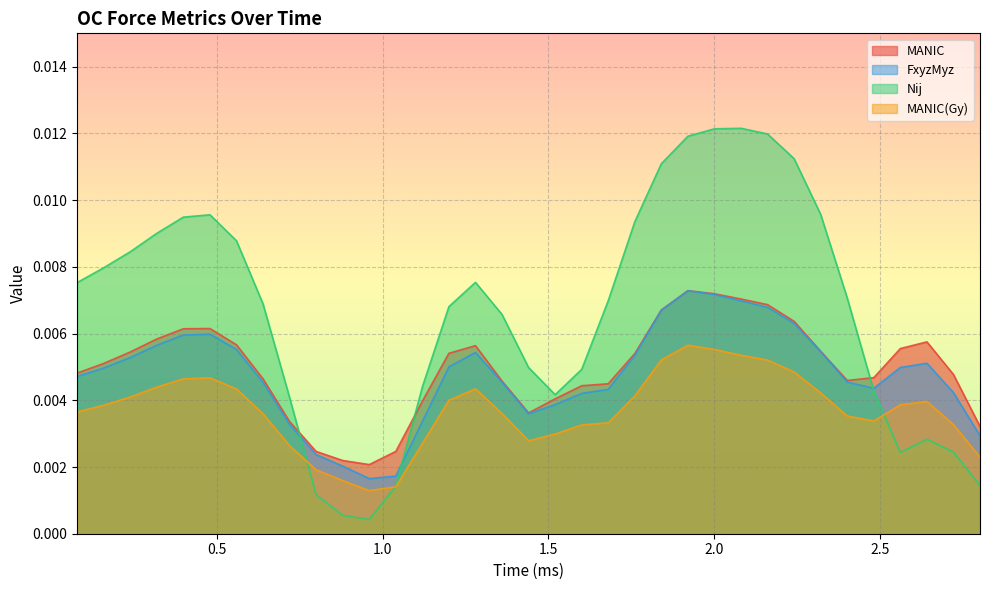

What is the label of the 13th point from the right?

1.84